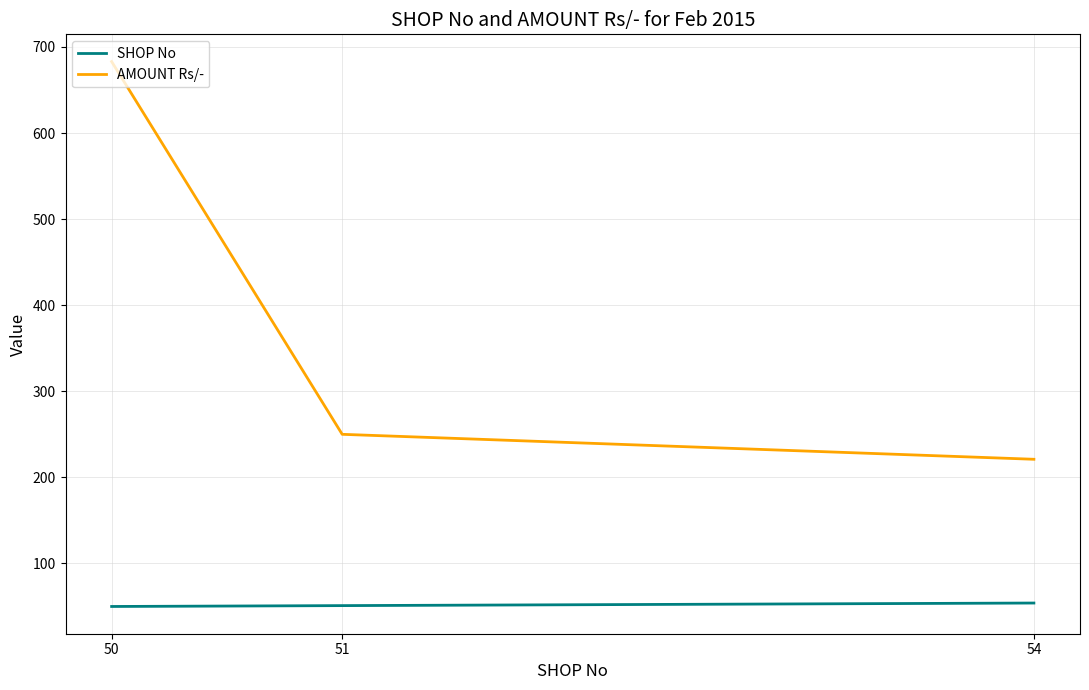

What is the maximum value for AMOUNT Rs/-?

683